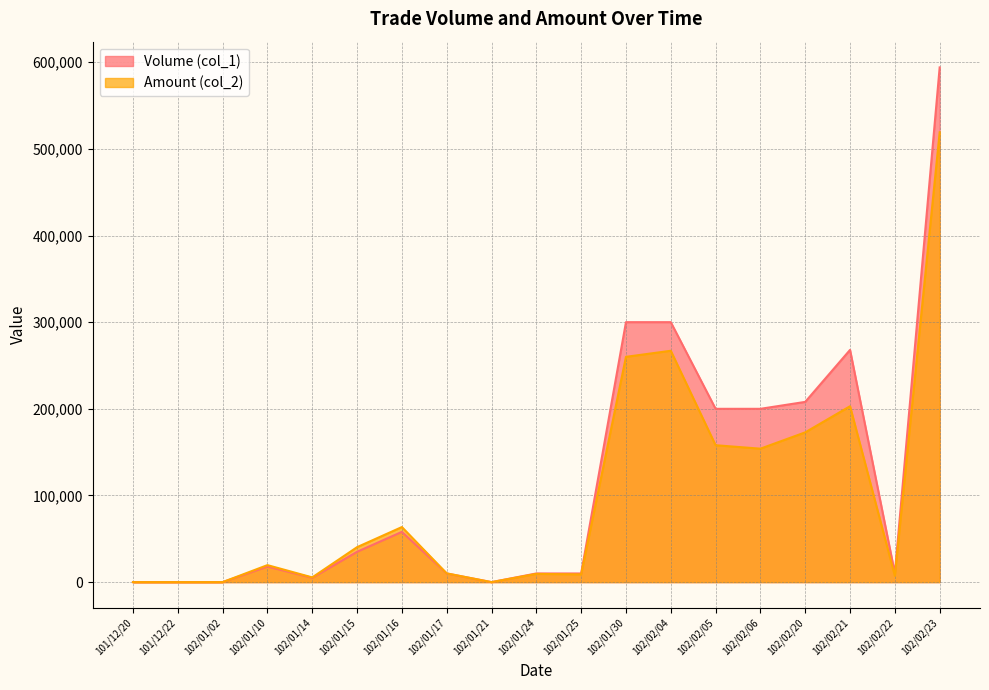

True or false: Amount (col_2) has a value of 0 at 101/12/20.

True